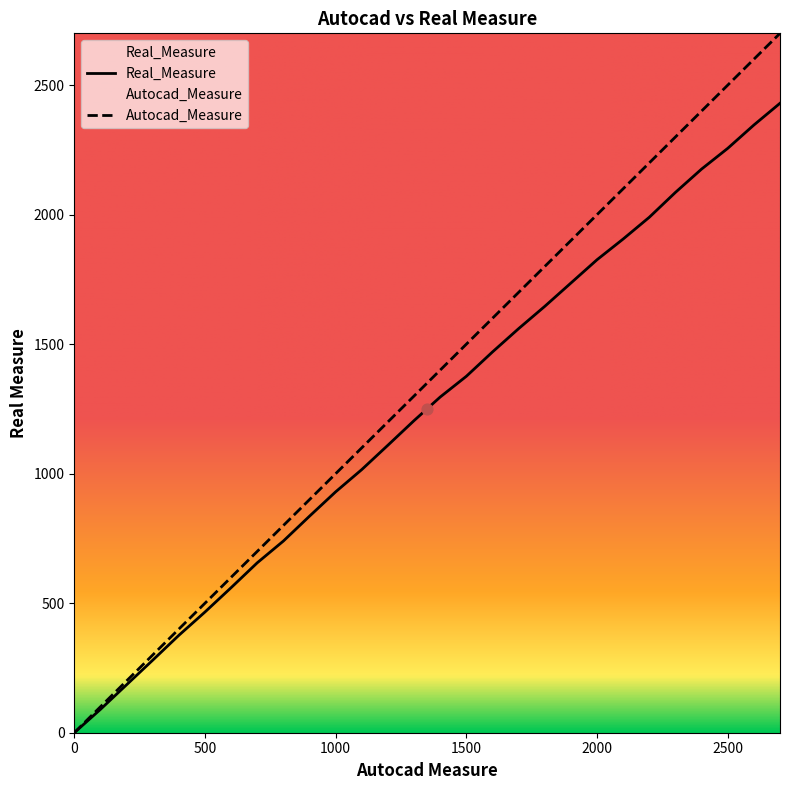

Which series contains the highest Y value?

Autocad_Measure